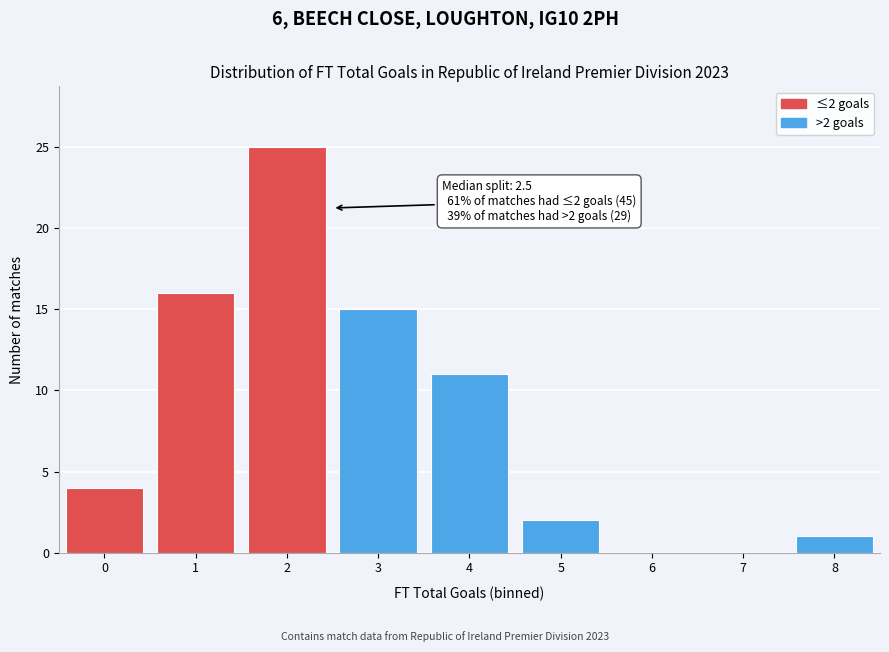

Which range on the x-axis has the tallest bar?

1.5 to 2.5